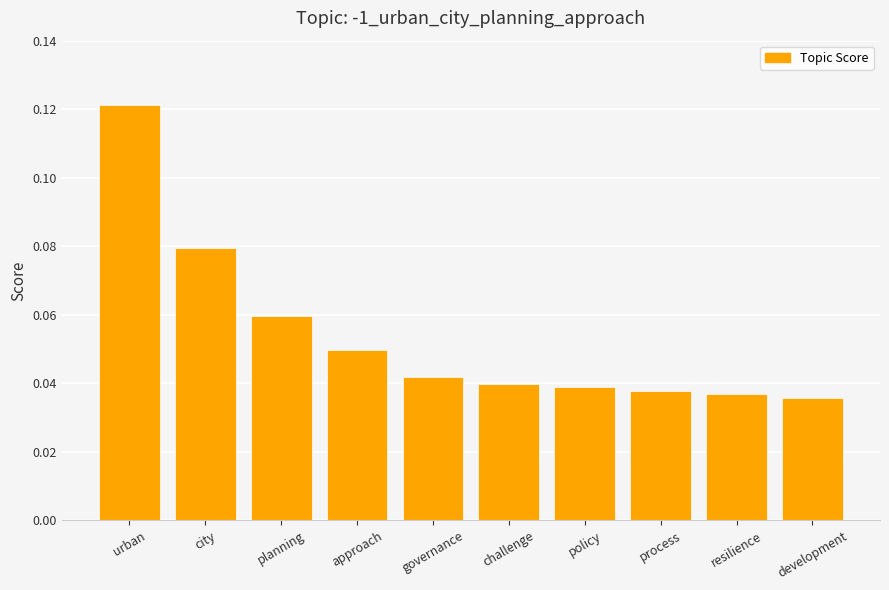

How many distinct data groups are displayed?

1